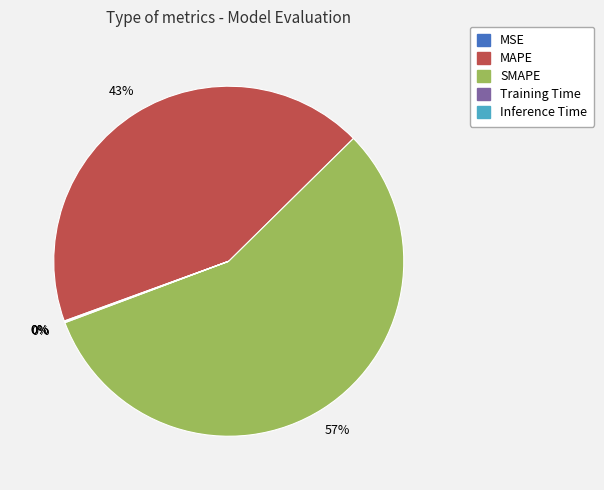

Is there a majority slice in this chart?

Yes